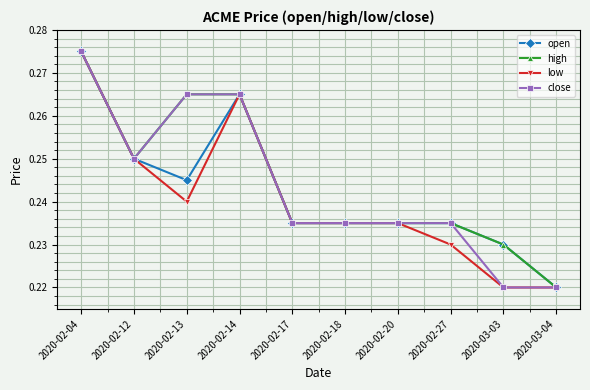

What is the label of the 10th point from the left?

2020-03-04